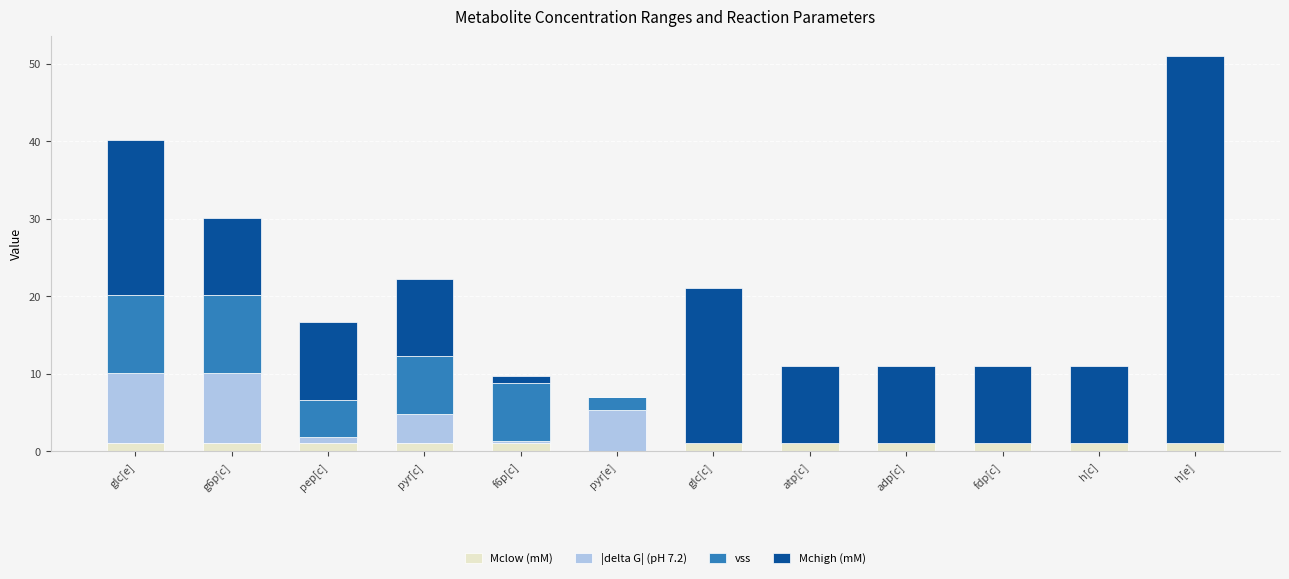

At which category is the sum across all series the highest?

h[e]